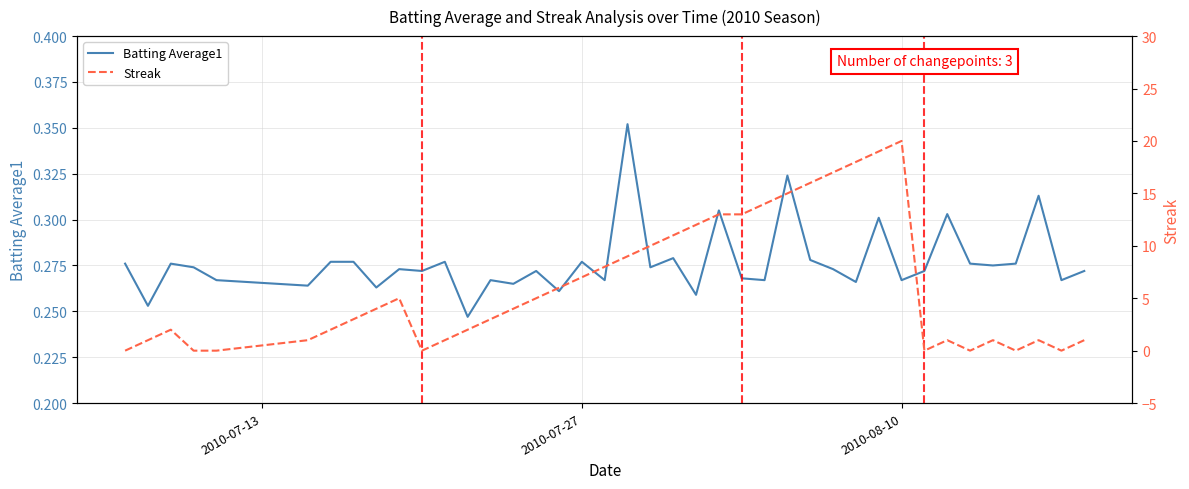

In Batting Average1, how many points are higher than both neighbors (excluding endpoints)?

13